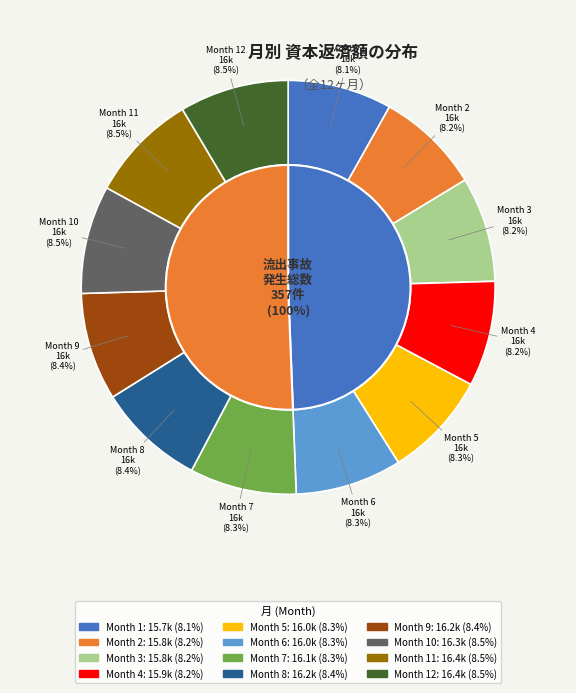

Between Month 10 and Month 11, which is larger?

Month 11